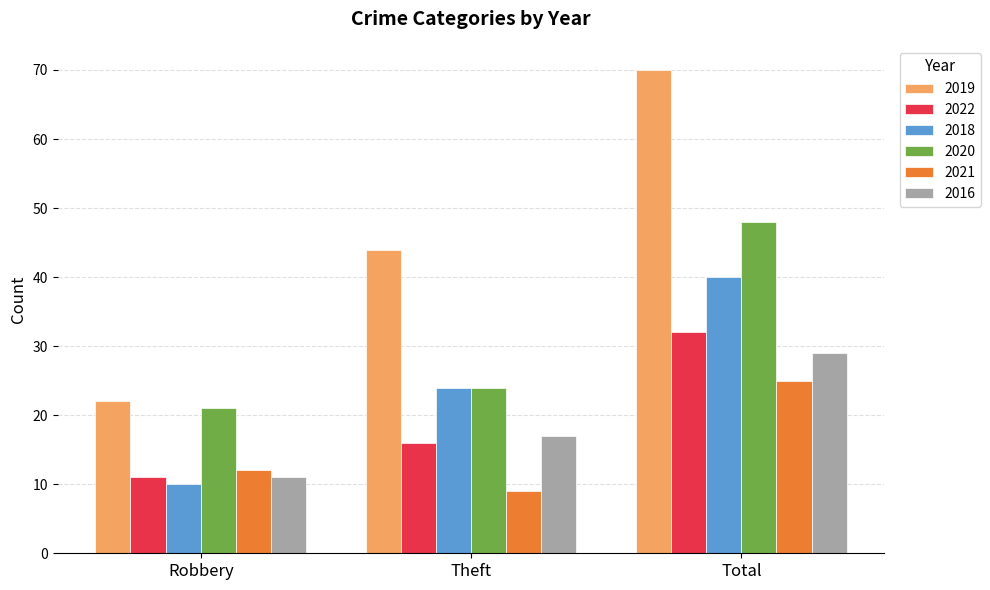

Which series has the widest spread of values?

2019